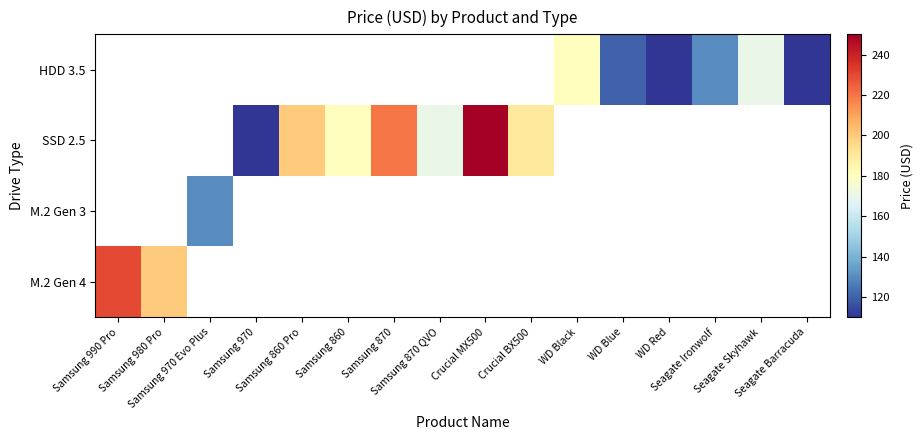

The value of SSD 2.5 at Samsung 870 is 220.0. True or false?

True